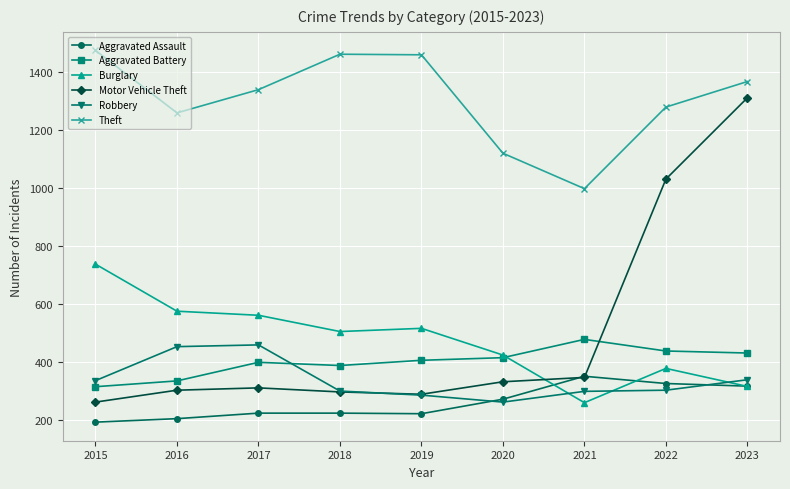

How many lines are shown in the chart?

6